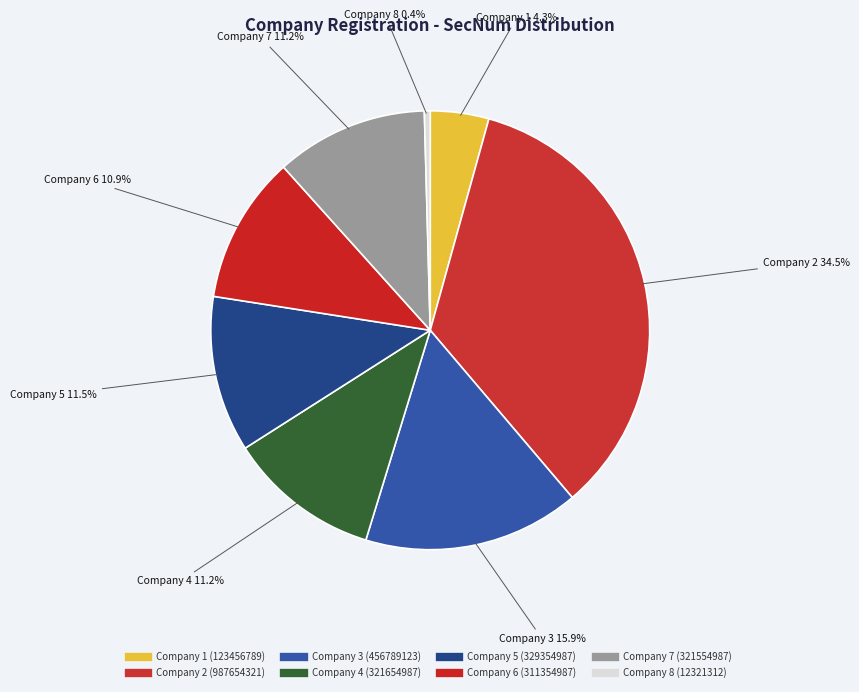

The Company 3 slice represents 16% of the pie. True or false?

True